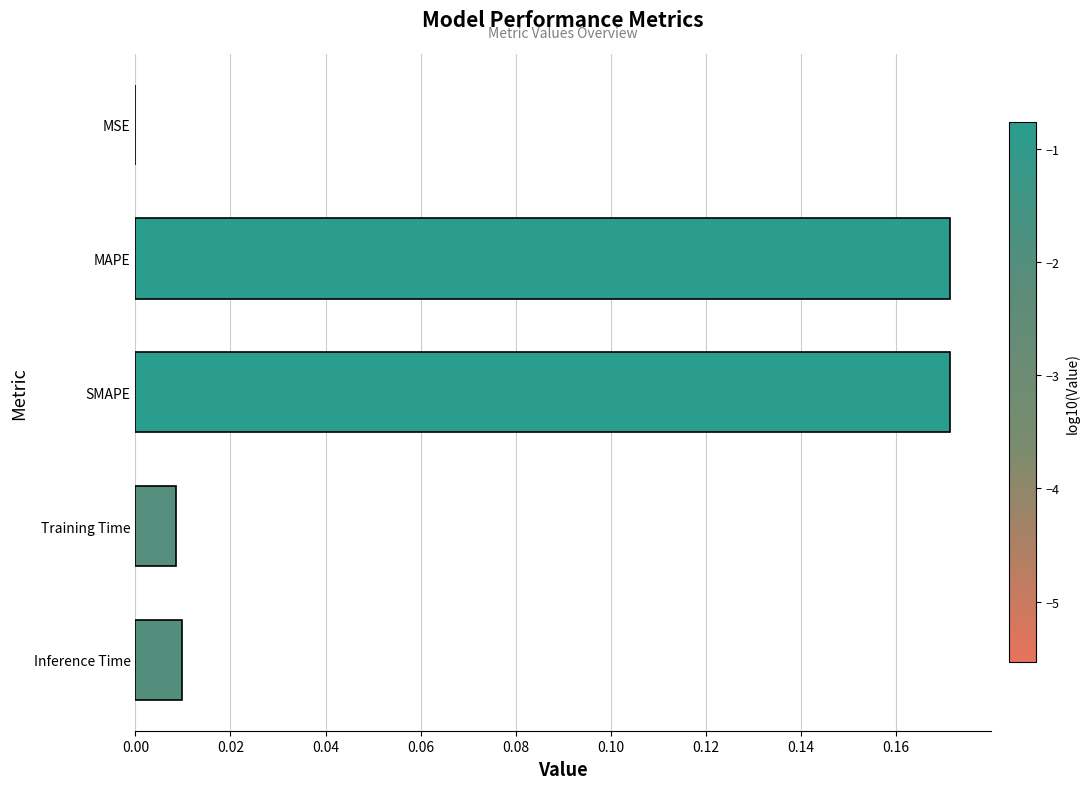

The value at Training Time is 0.0. True or false?

True